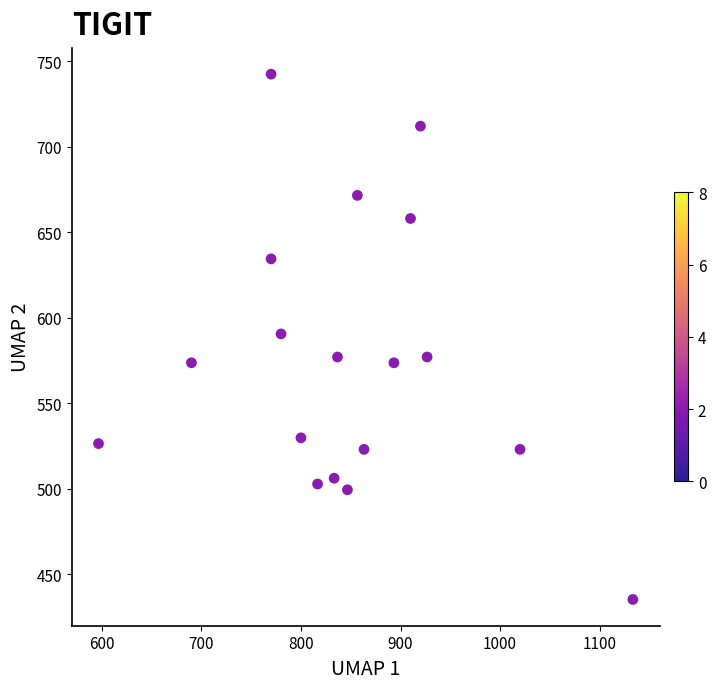

What is the range of X values (max minus min)?

536.7